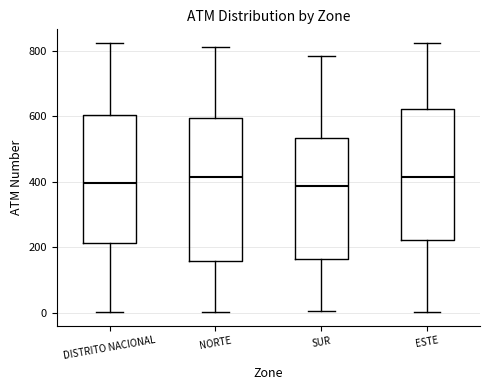

Which box is the tallest, from its lower edge to its upper edge?

NORTE